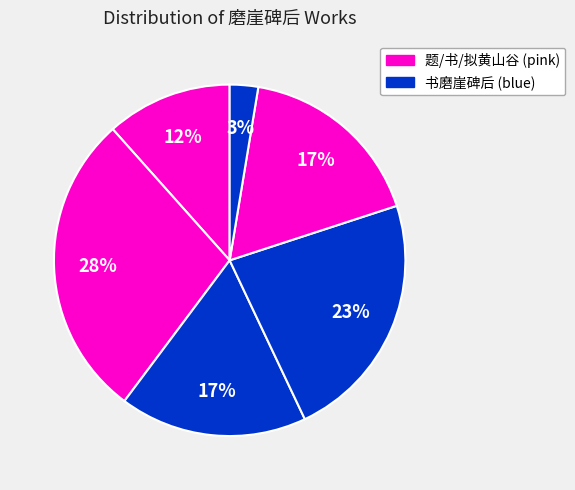

How many segments does this pie chart have?

6